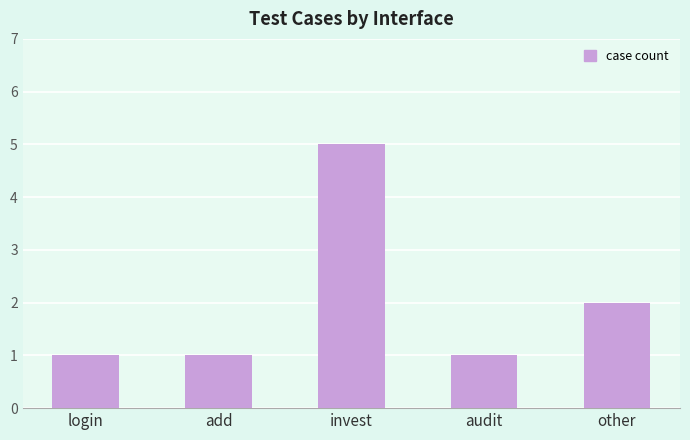

Is it true that the value at other is 3?

False